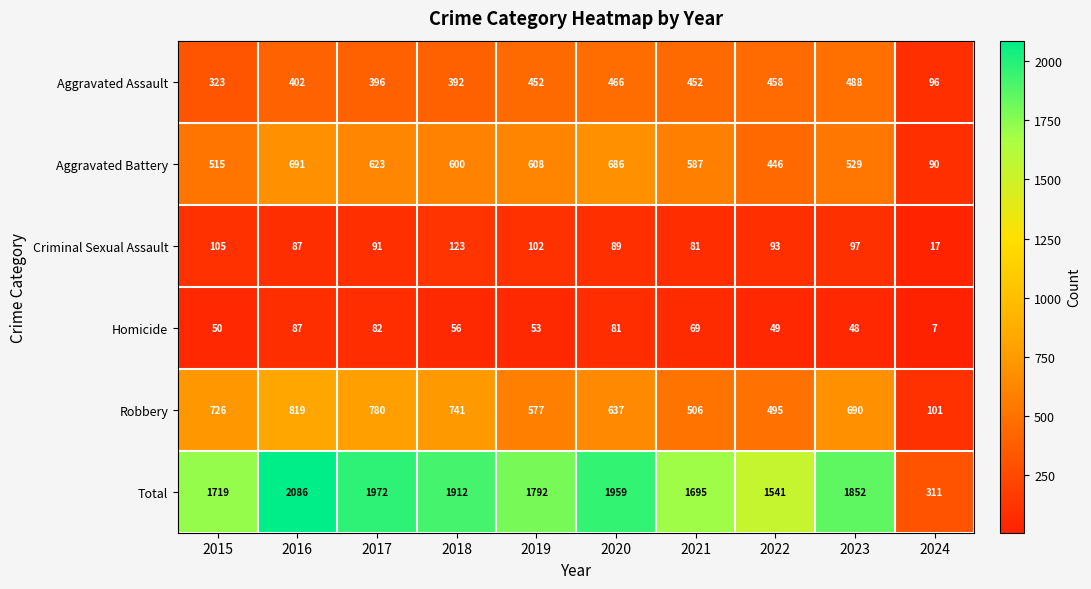

Rank the series by their maximum value, from highest to lowest.

Total, Robbery, Aggravated Battery, Aggravated Assault, Criminal Sexual Assault, Homicide